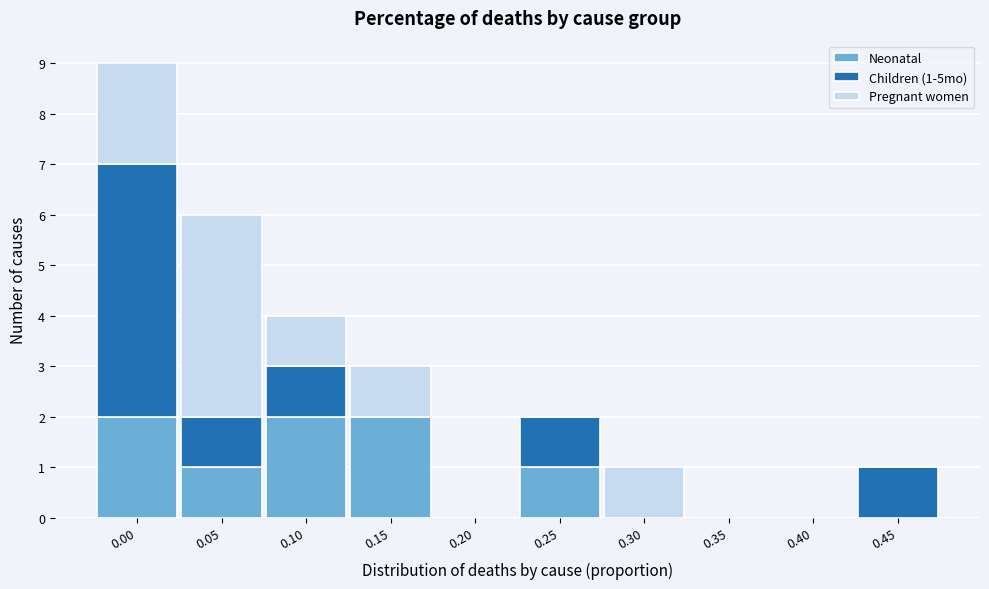

Reading right to left, list the values for the Neonatal series.

0.45=0	0.40=0	0.35=0	0.30=0	0.25=1	0.20=0	0.15=2	0.10=2	0.05=1	0.00=2